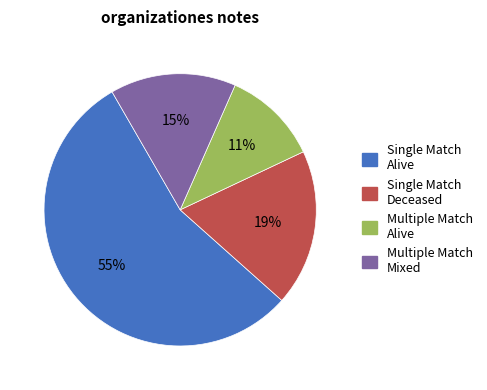

Does any single category account for the majority?

Yes